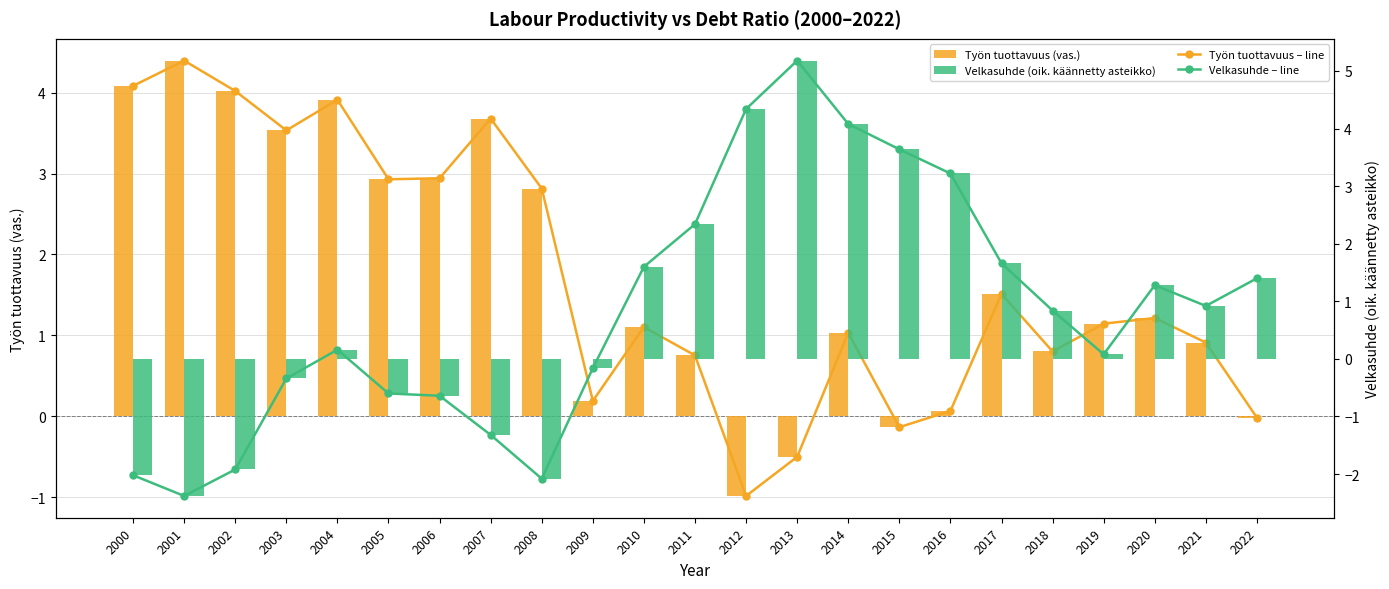

Is the value of Velkasuhde (oik. käännetty asteikko) at 2009 greater than the value of Työn tuottavuus (vas.) at 2004?

No